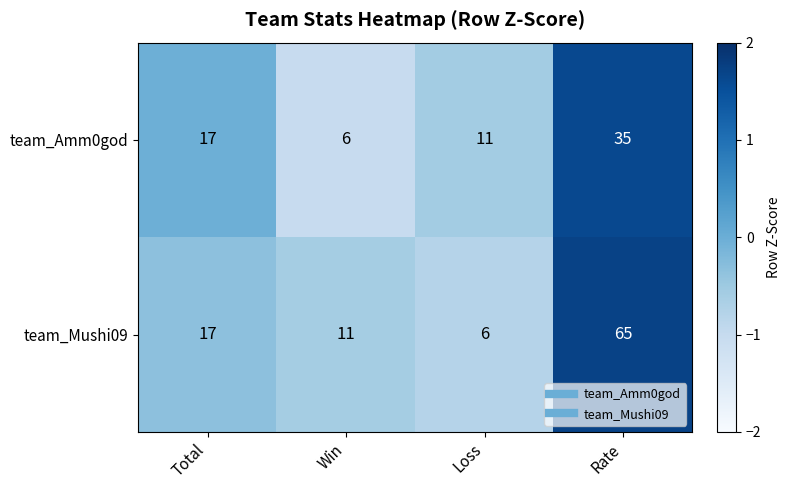

The team_Mushi09 series shows 65 at Rate. True or false?

True